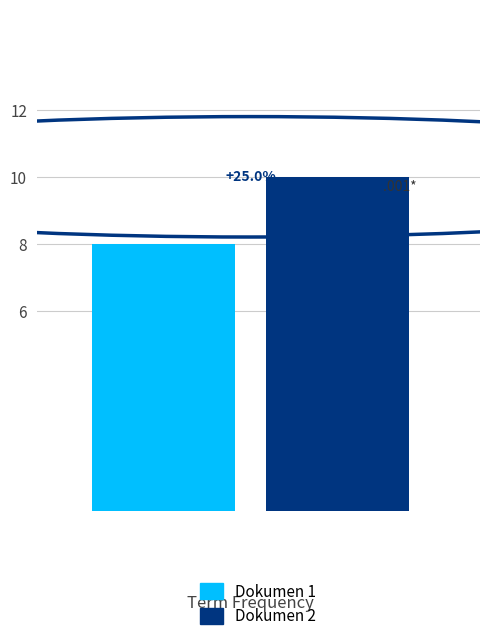

Which series has the largest total across all categories?

Dokumen 2